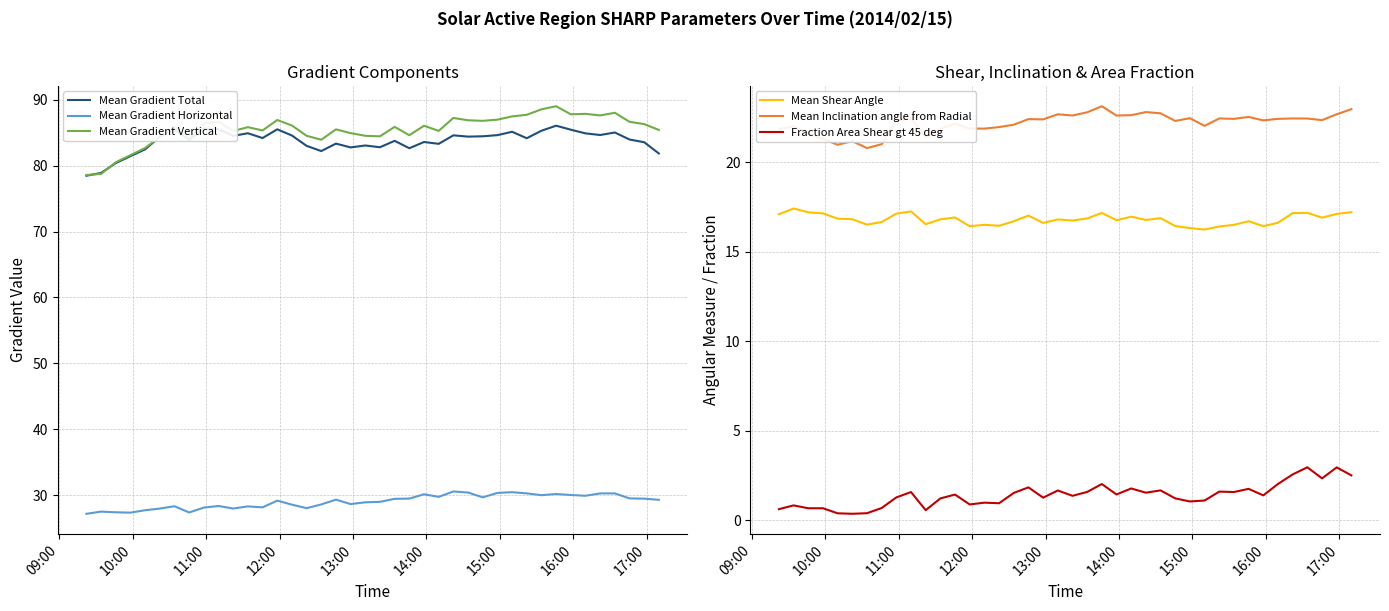

True or false: Mean Shear Angle and Mean Inclination angle from Radial cross at least once.

False